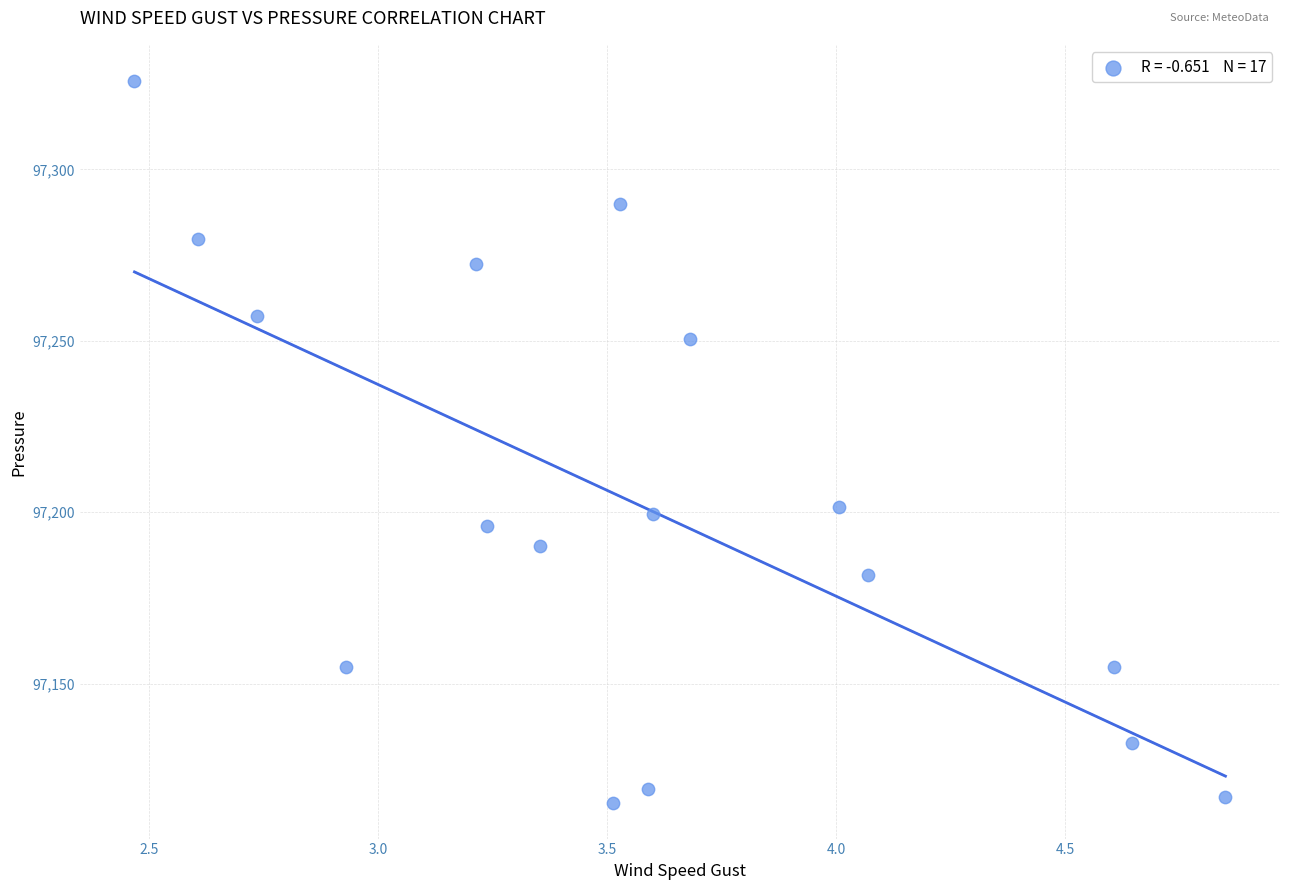

What is the range of Y values (max minus min)?

210.6